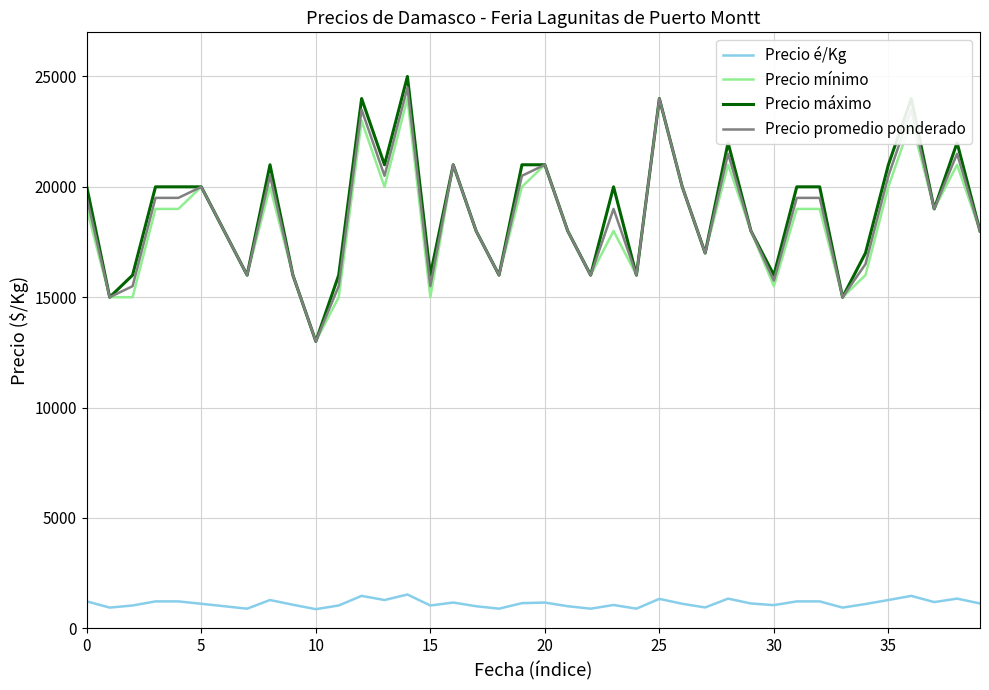

True or false: Precio é/Kg and Precio mínimo cross at least once.

False